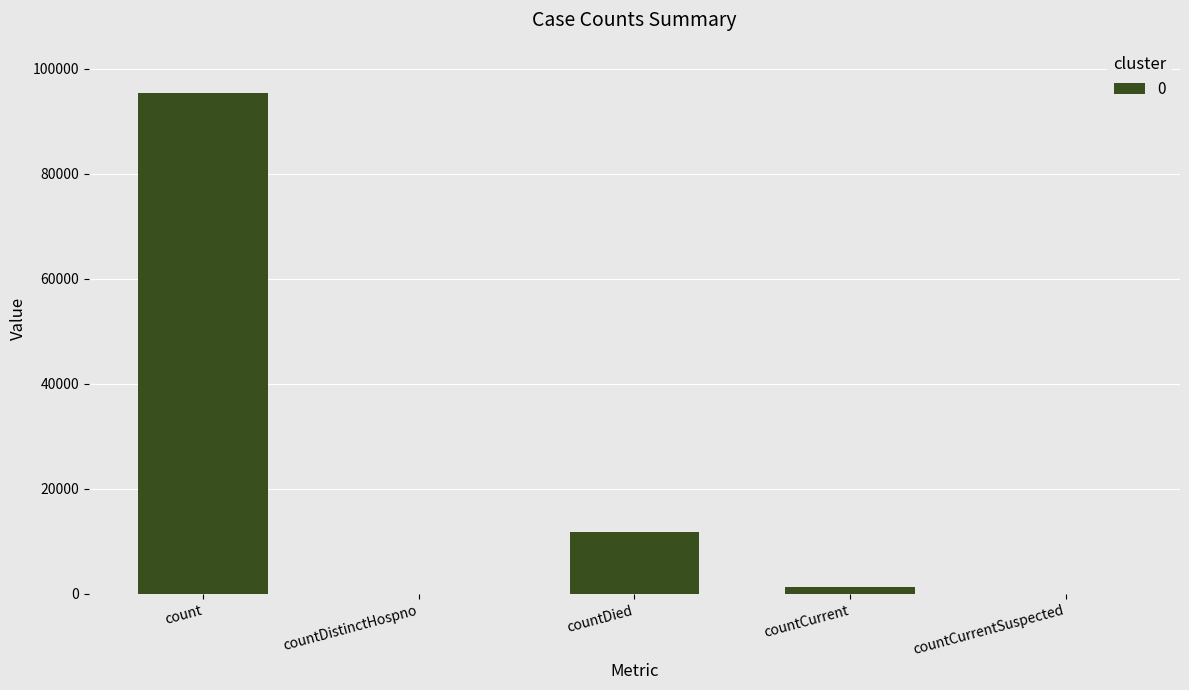

Are the bars grouped side by side (vs. stacked)?

No